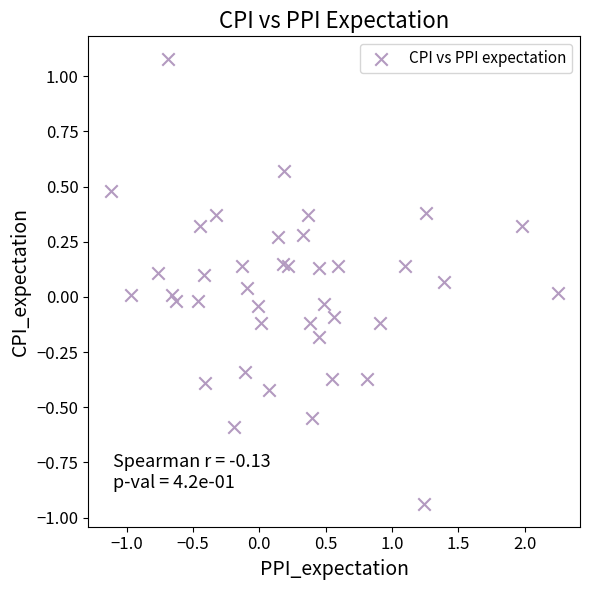

What is the range of Y values (max minus min)?

2.0